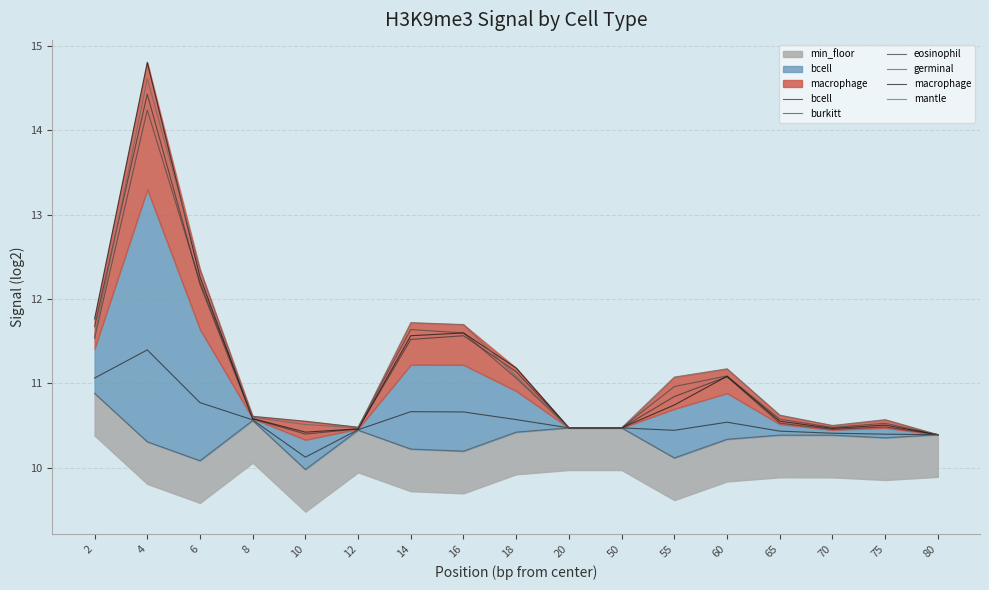

True or false: bcell and eosinophil intersect in this chart.

False